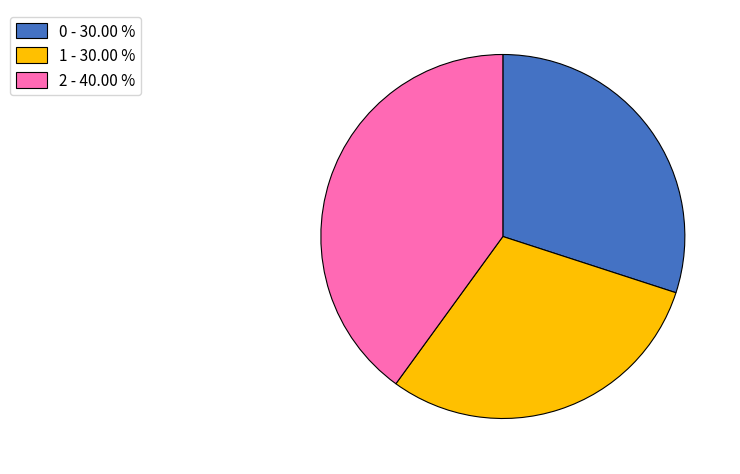

The 2 slice represents 40% of the pie. True or false?

True